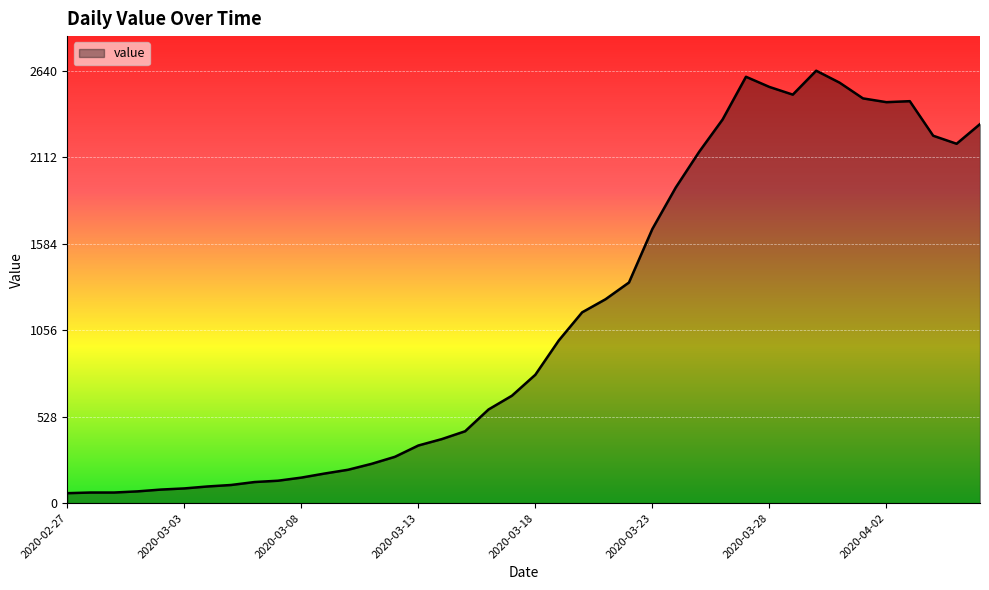

What is the minimum value shown in the chart?

61